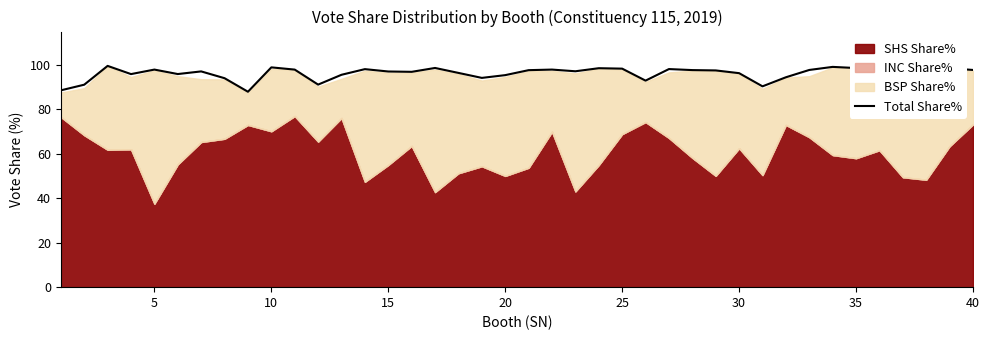

What is the minimum value for Total Share%?

87.9